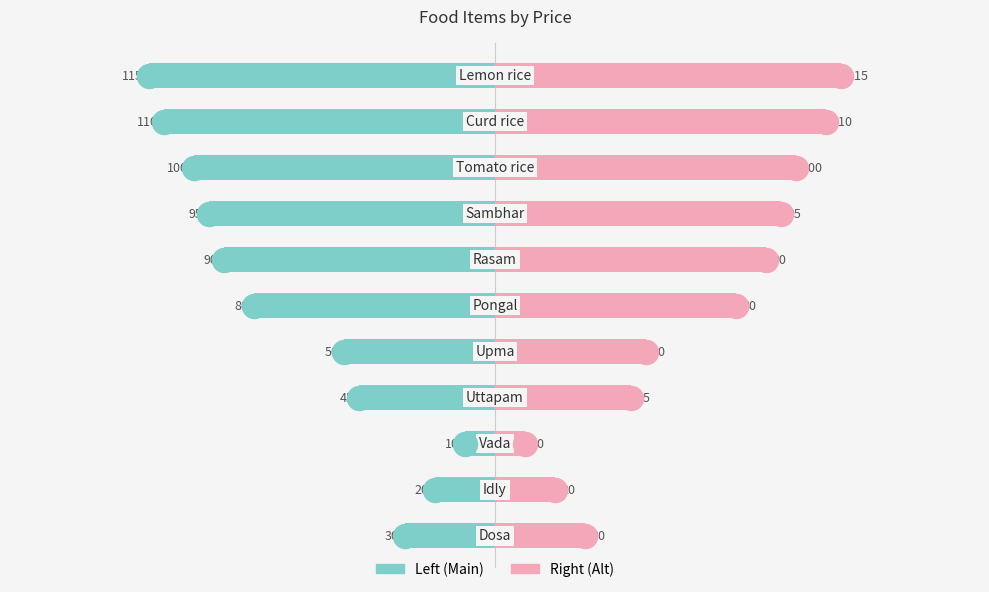

Which series contains the lowest Y value?

Price (Left)